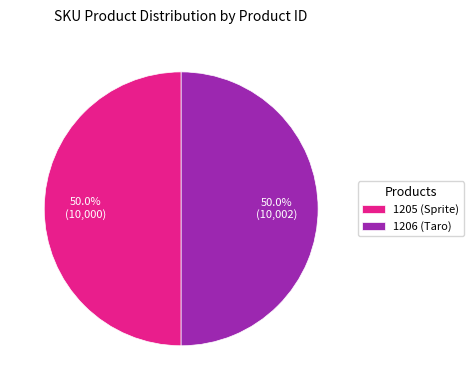

How many slices are in this pie chart?

2